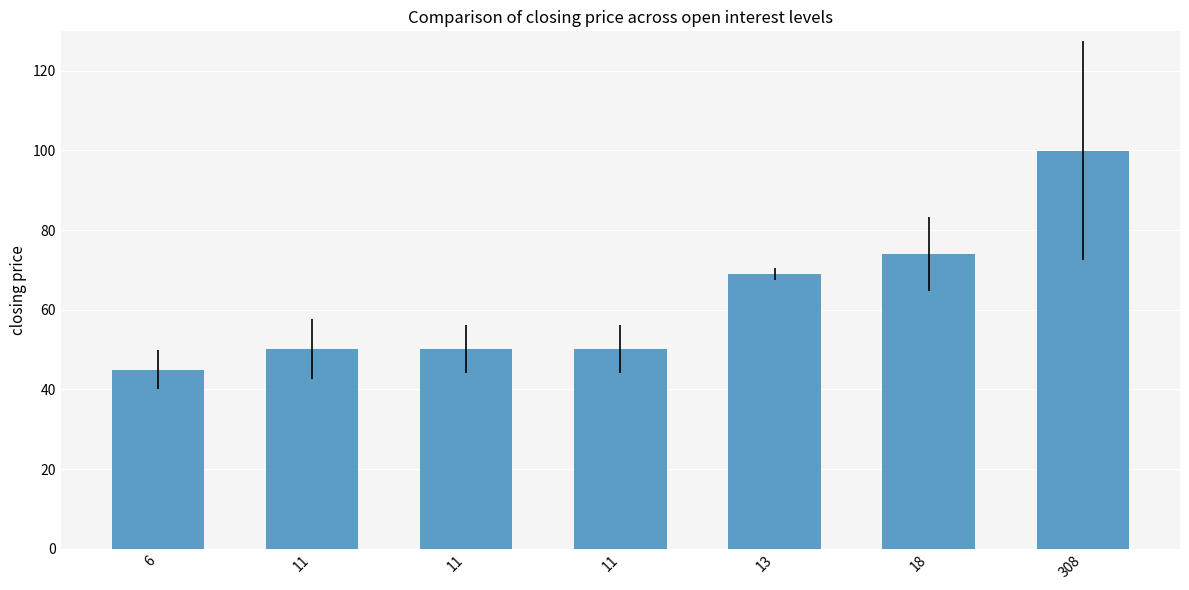

Reading right to left, what are all the values shown in this chart?

308=99.9	18=74.0	13=69.0	11=50.1	11=50.1	11=50.1	6=45.0